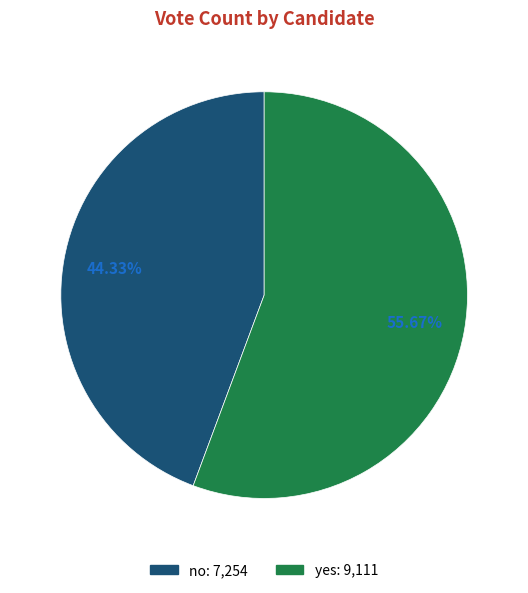

Count the number of slices in the pie.

2